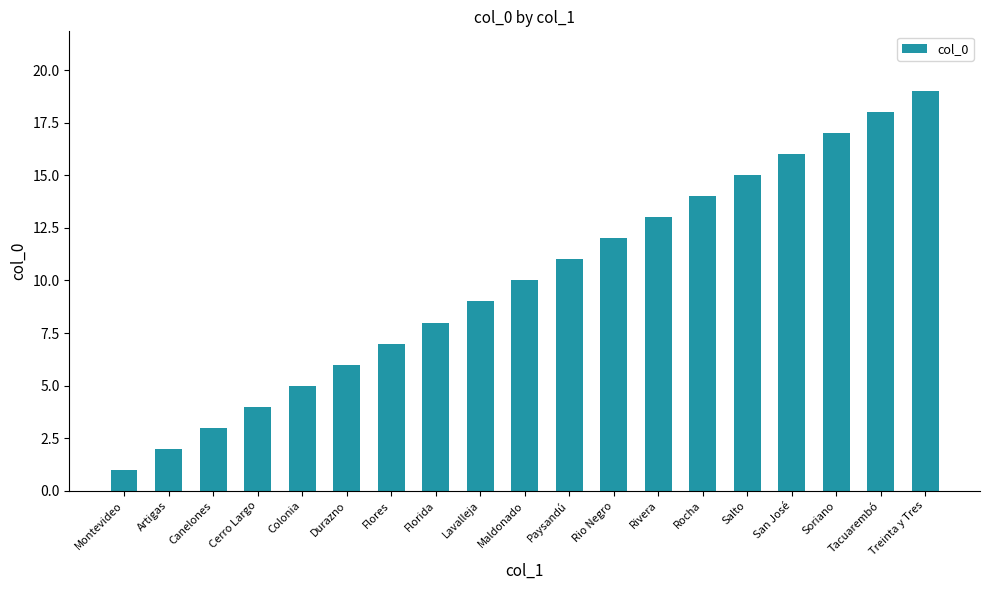

How many bars are there in total?

19